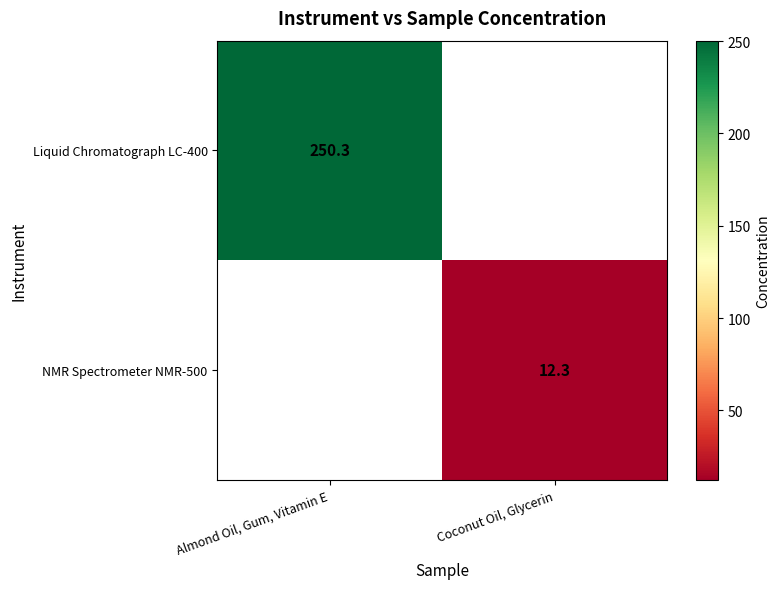

Is it true that NMR Spectrometer NMR-500 equals 17.8 at Coconut Oil, Glycerin?

False